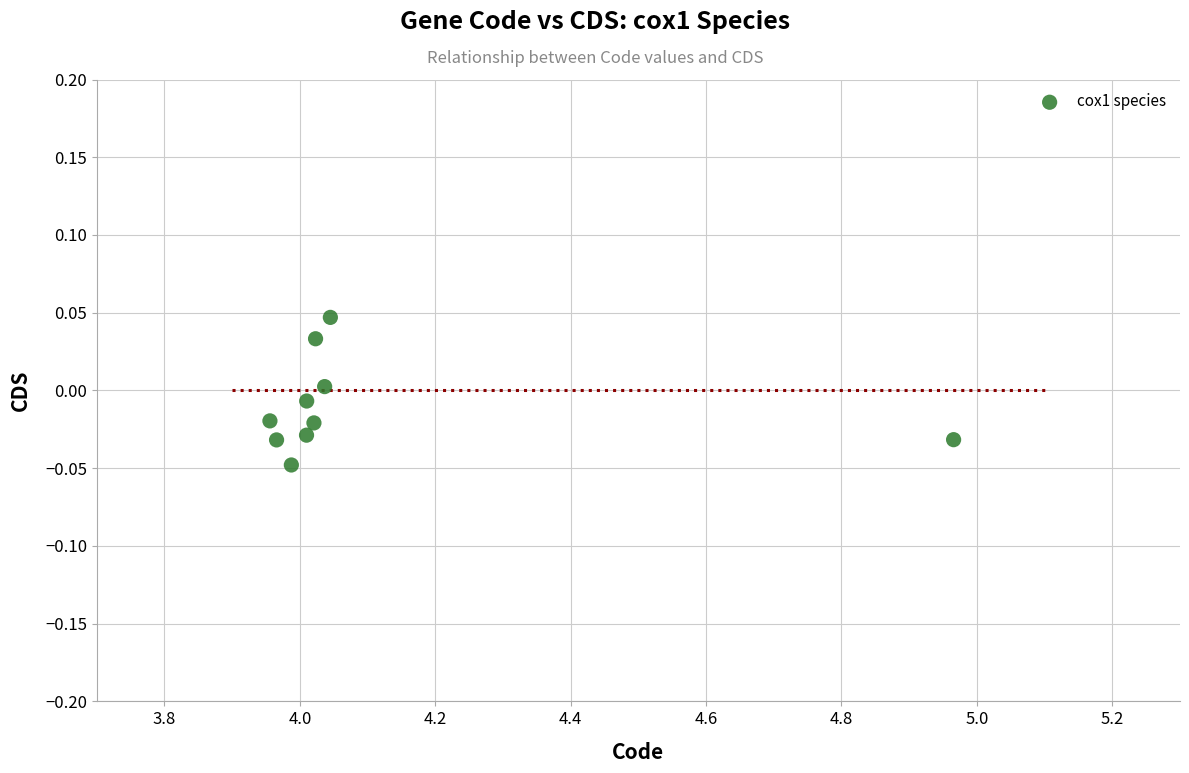

What is the range of X values (max minus min)?

1.0